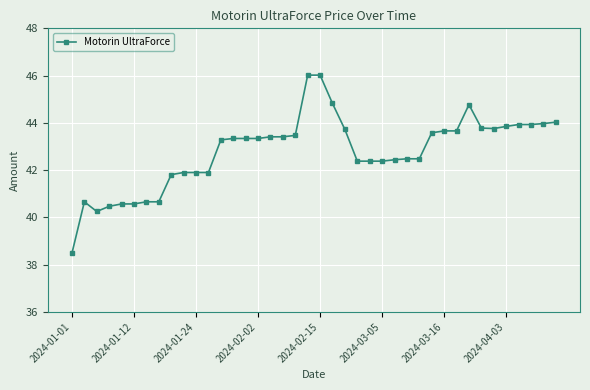

What is the difference between the second highest and second lowest values?

5.8